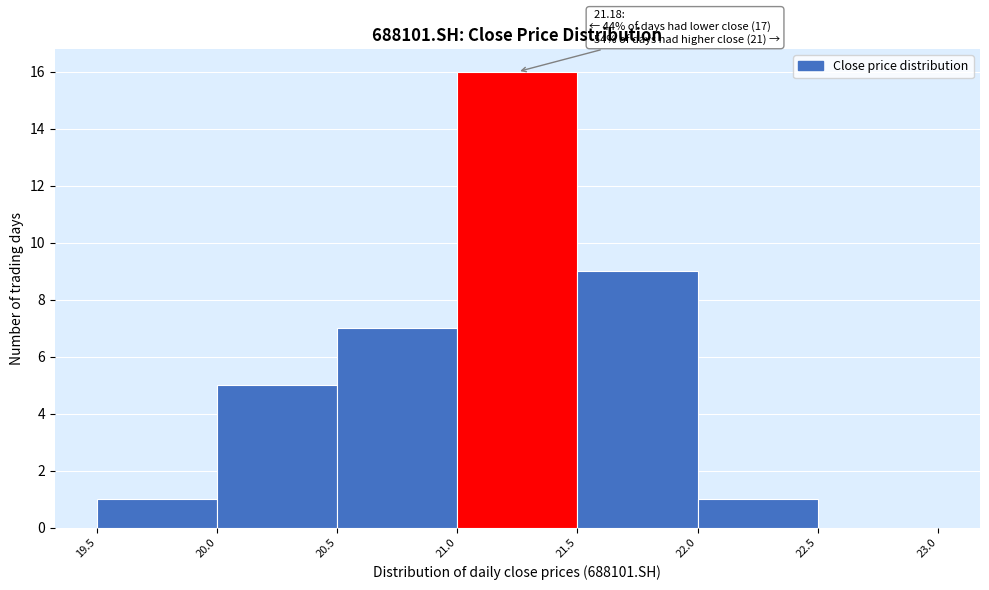

Over which range of the x-axis is the bar tallest?

21.0 to 21.5